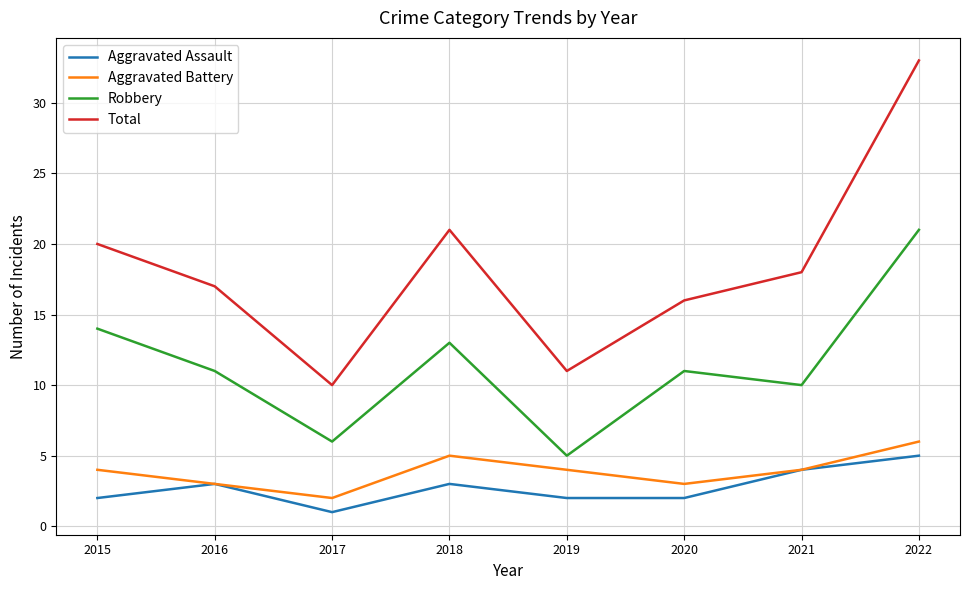

True or false: Robbery and Total intersect in this chart.

False